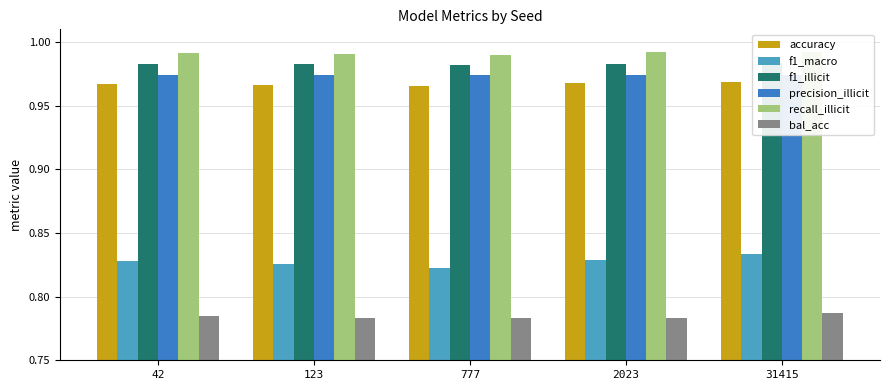

Between 777 and 2023, which series saw the biggest shift?

f1_macro